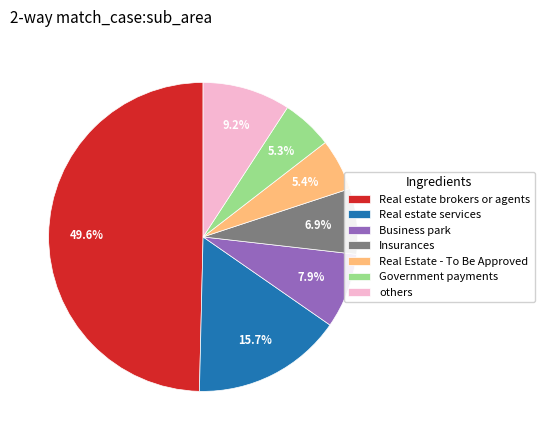

How many segments does this pie chart have?

7